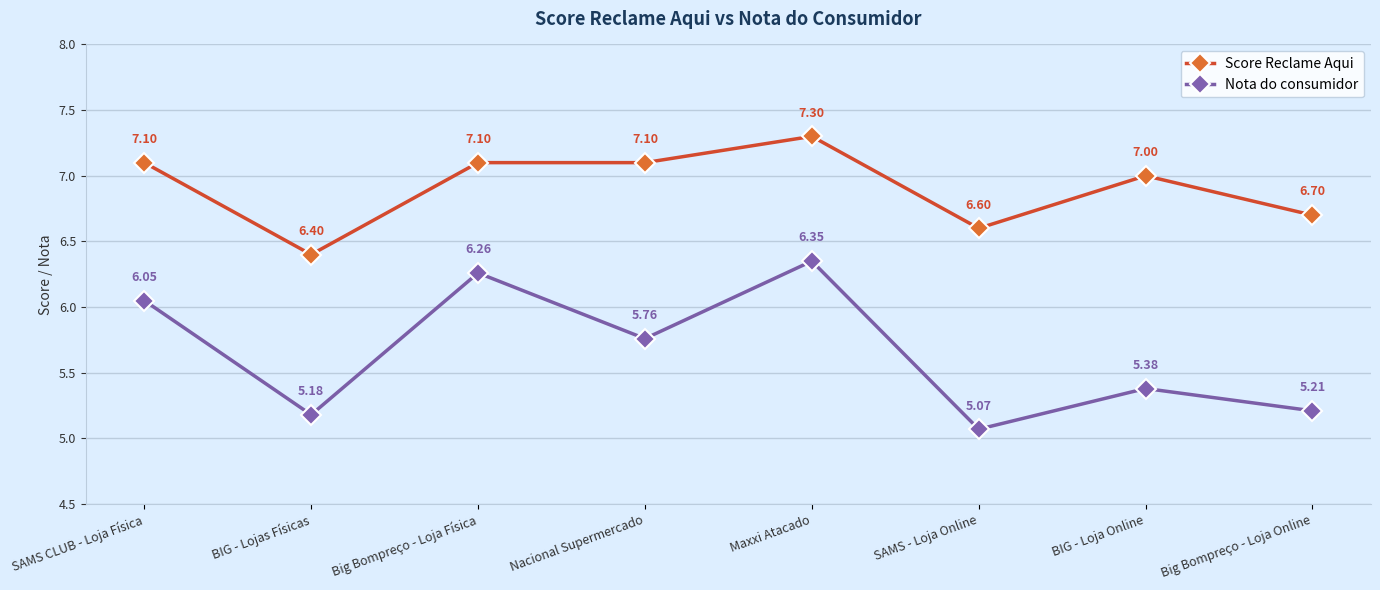

Which category has the highest value across all series?

Maxxi Atacado